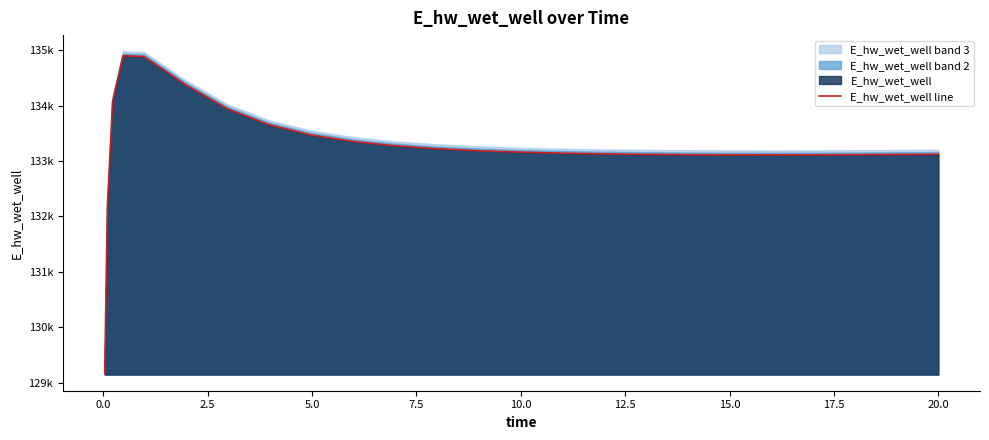

How many interior local valleys (lower than both neighbors) does the data have?

1